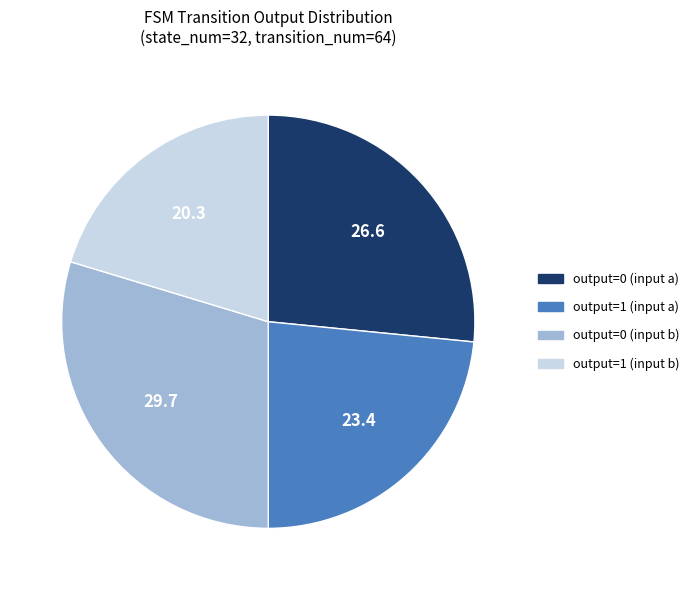

Which has a higher value, output=0 (input b) or output=0 (input a)?

output=0 (input b)